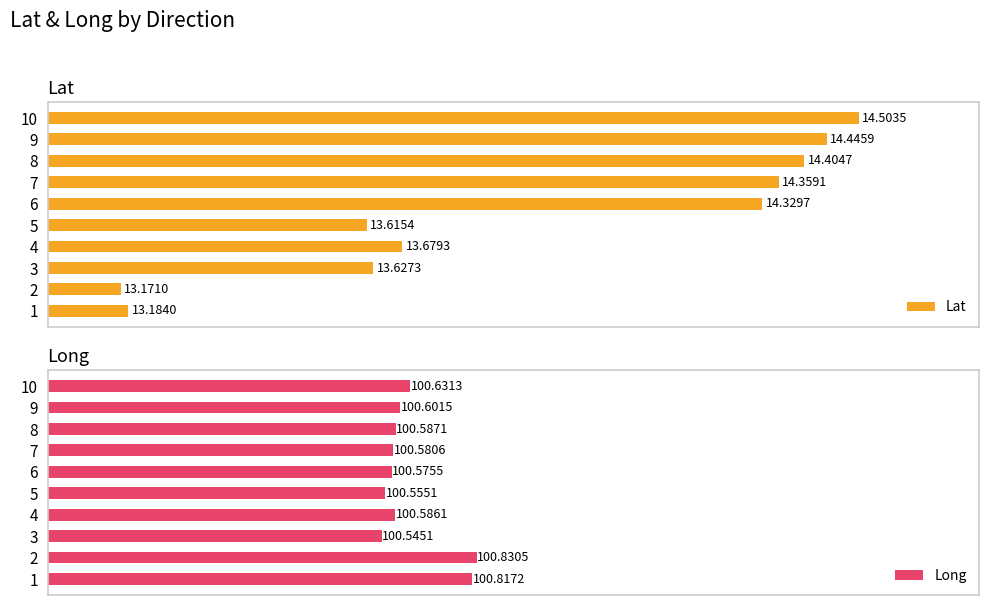

What are all the series names shown in the legend?

Lat, Long